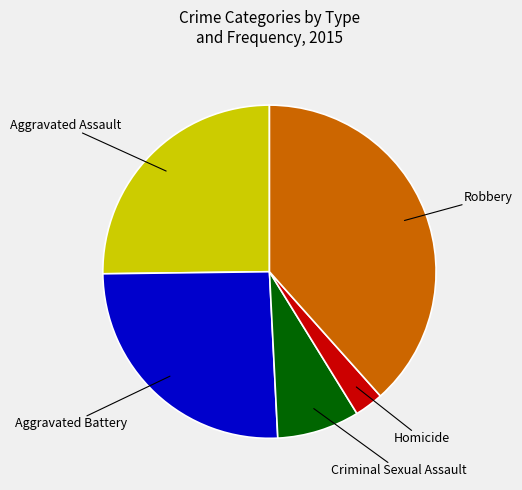

Which category has the smallest portion of the pie?

Homicide